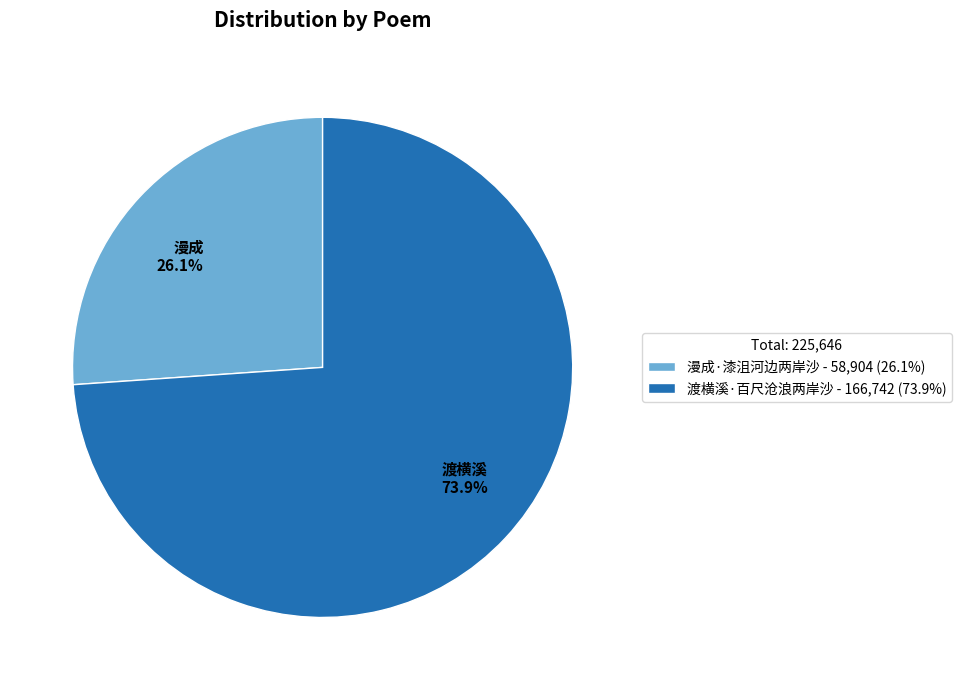

Approximately how many times larger is the value at 漫成·漆沮河边两岸沙 - 58,904 (26.1%) compared to 渡横溪·百尺沧浪两岸沙 - 166,742 (73.9%)?

0.4